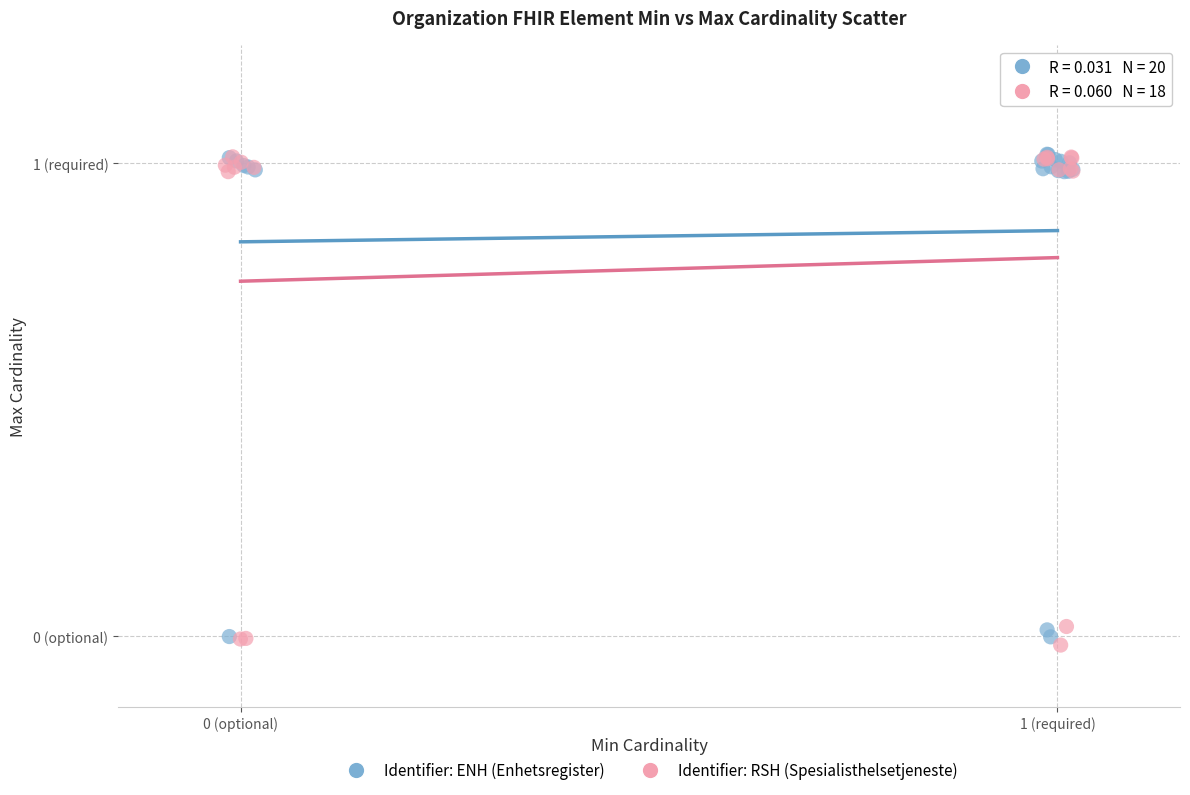

What are all the series names shown in the legend?

Identifier: ENH (Enhetsregister), Identifier: RSH (Spesialisthelsetjeneste)